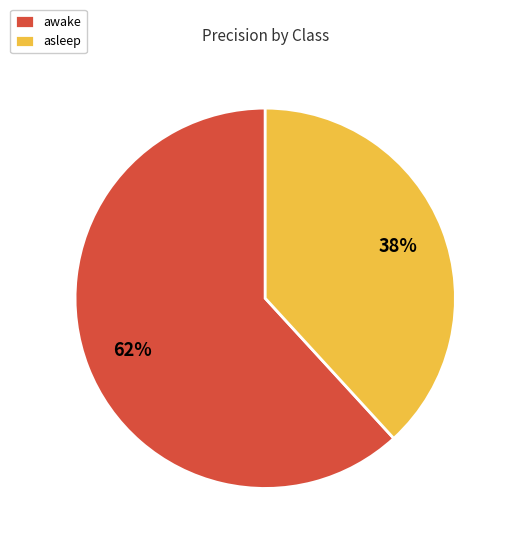

Between asleep and awake, which is larger?

awake